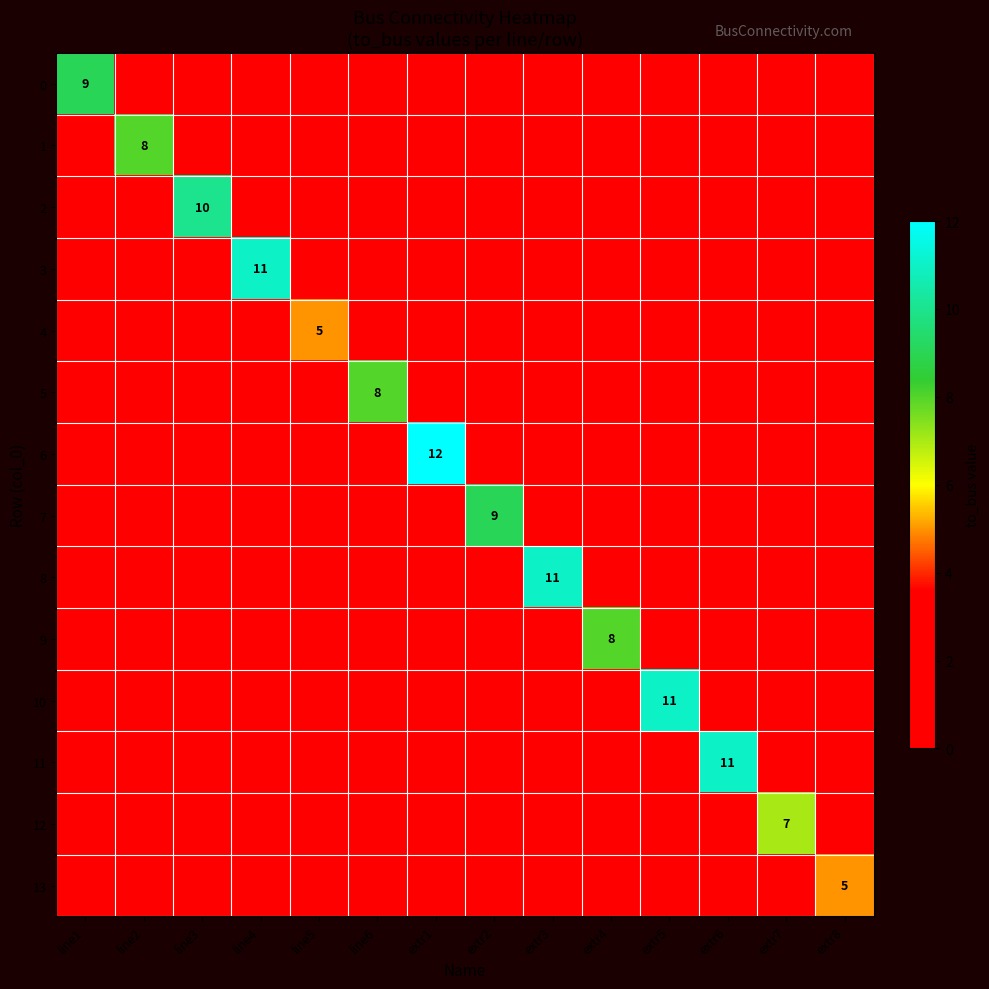

The value of 13 at extr8 is 5. True or false?

True